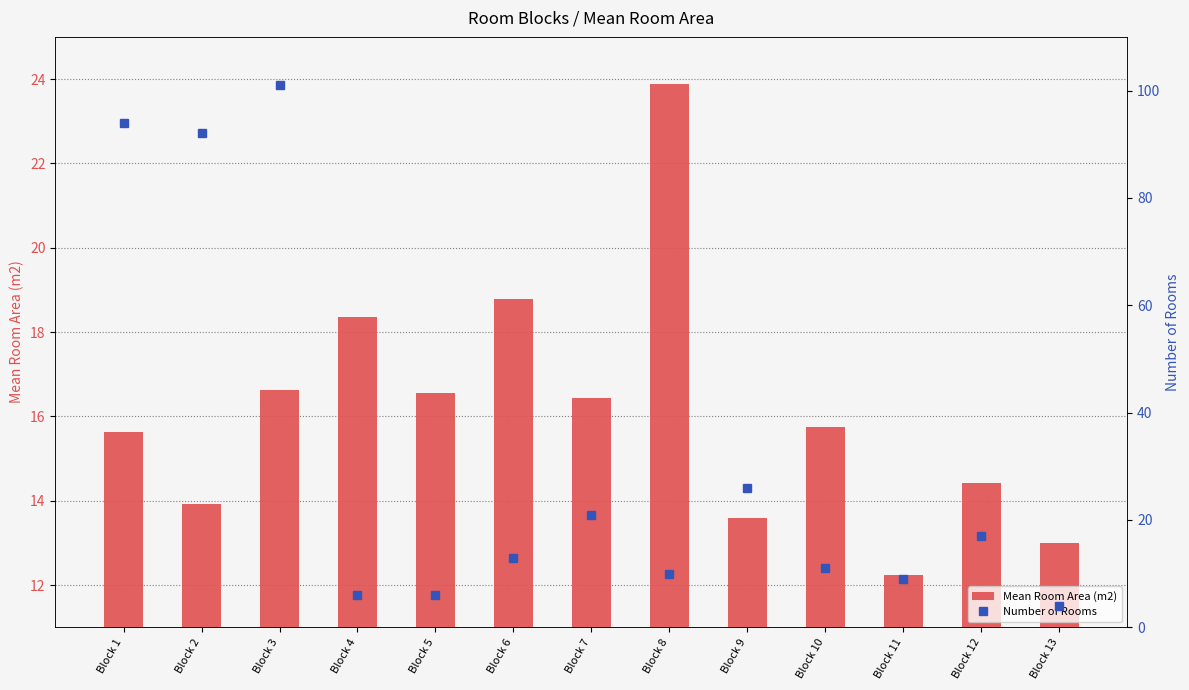

Where is Number of Rooms nearest to the value 52?

Block 9